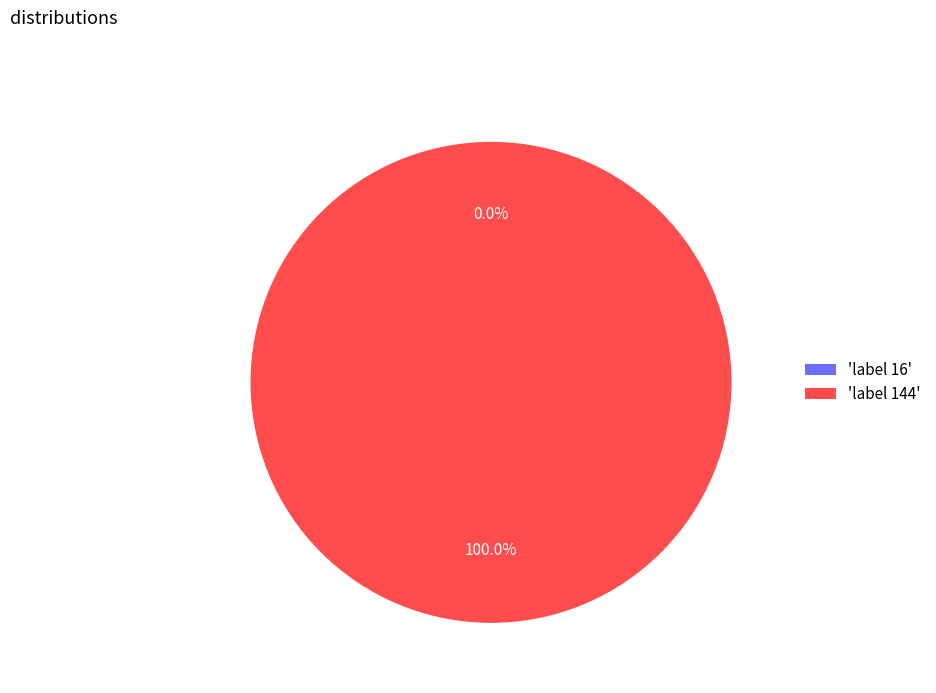

Which slice is the largest?

144